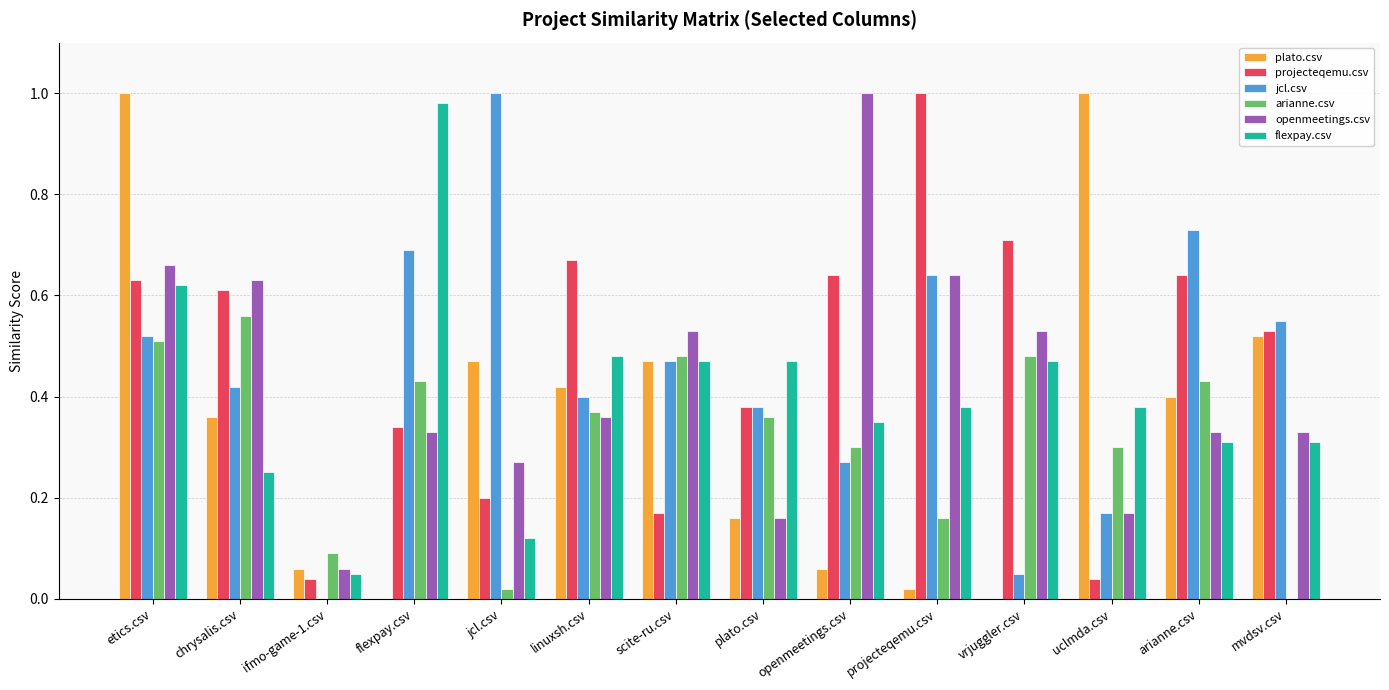

Between openmeetings.csv and mvdsv.csv, which series saw the biggest shift?

openmeetings.csv